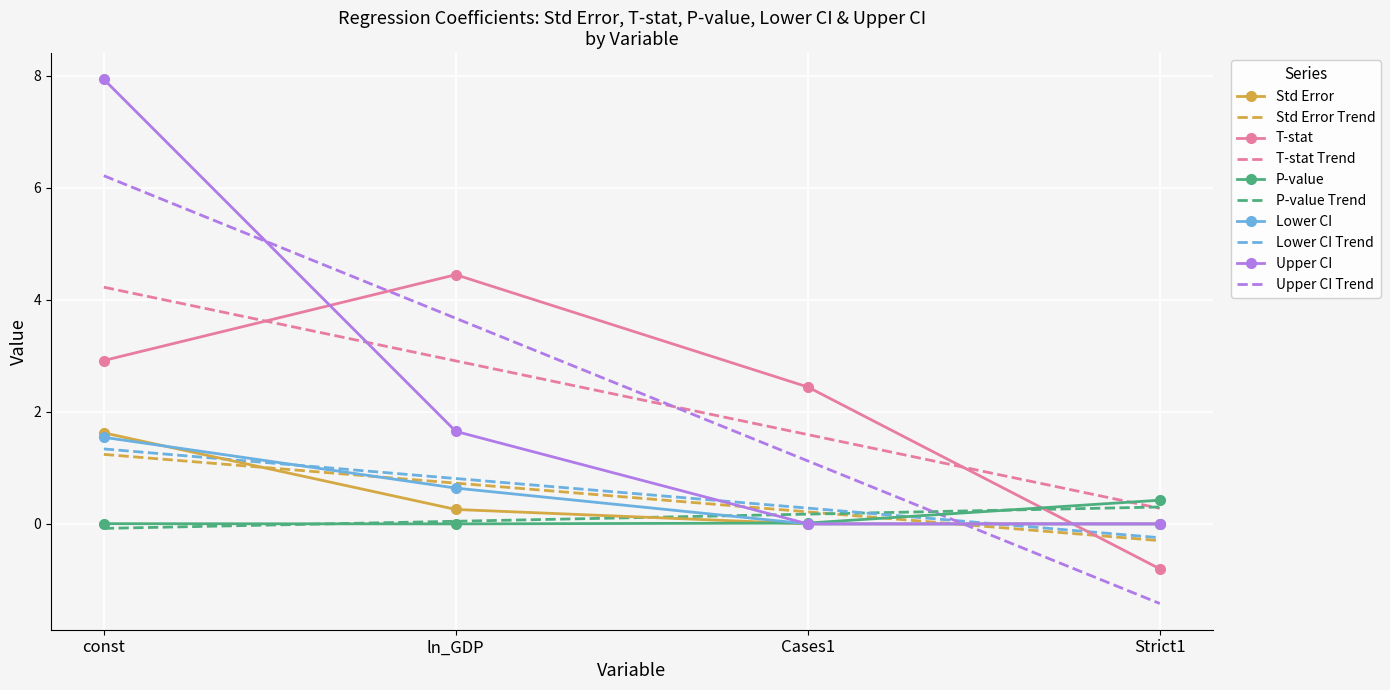

Which series has the largest range (max minus min)?

Upper CI